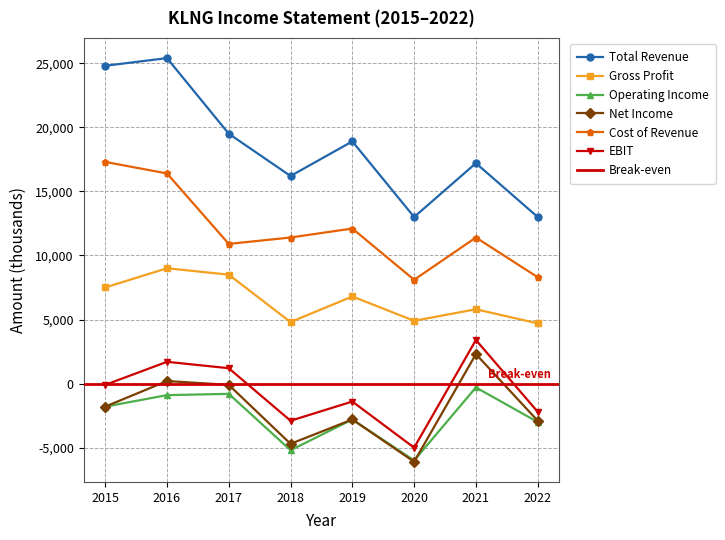

Which series changed the most between 2017 and 2019?

Net Income